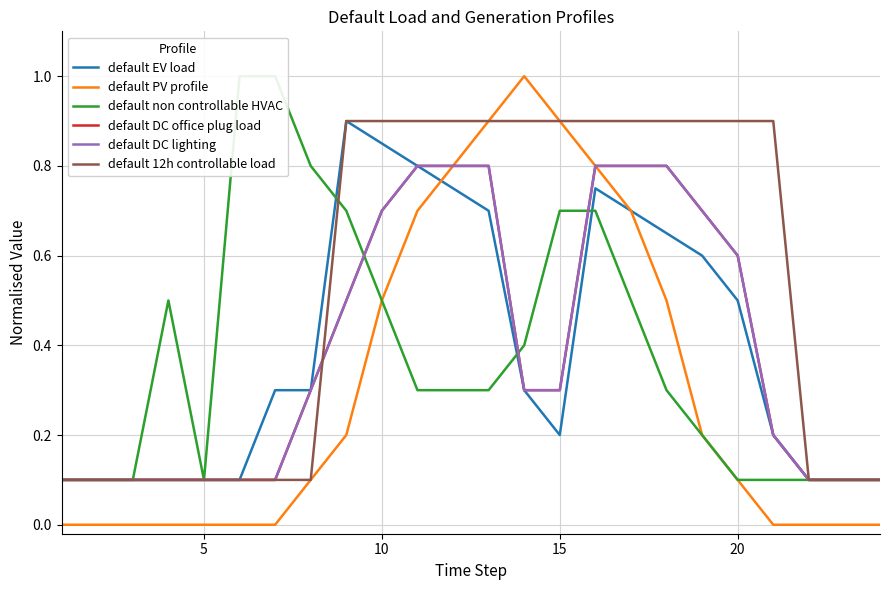

True or false: default DC office plug load and default non controllable HVAC cross at least once.

True